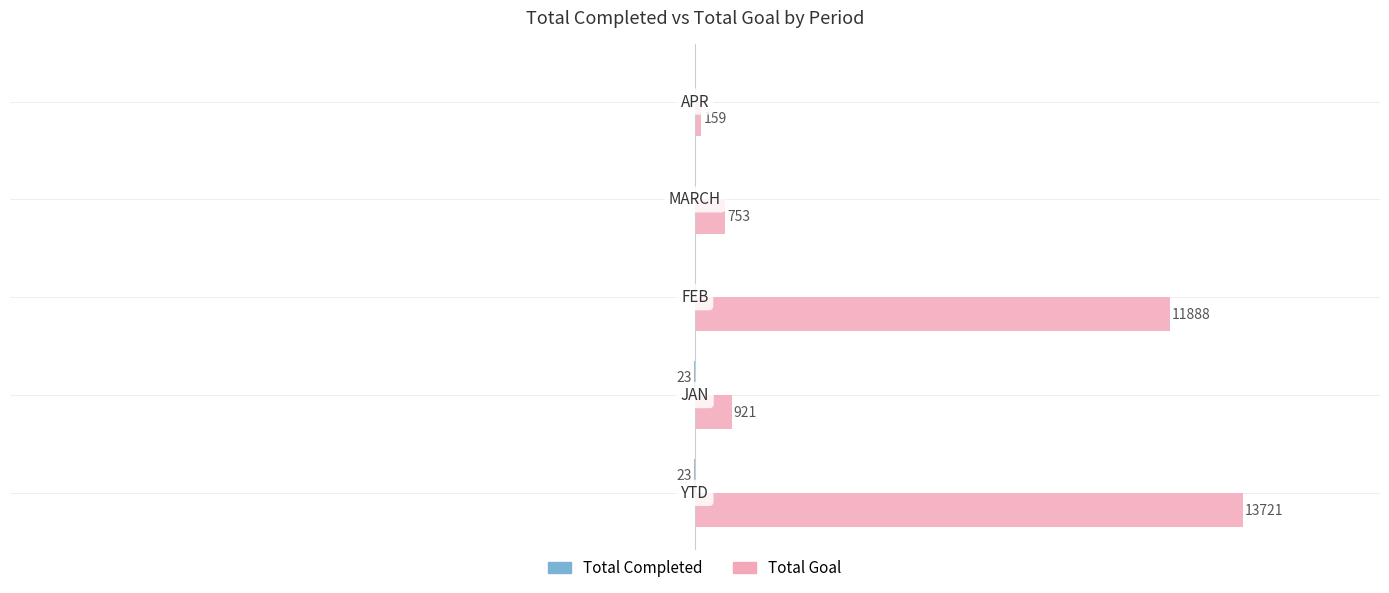

Which series has the largest total across all categories?

Total Goal